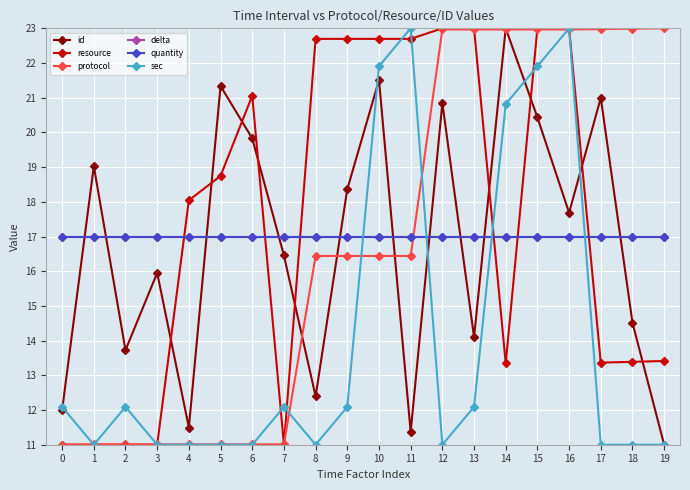

What is the total value across all series at 3?

83.0